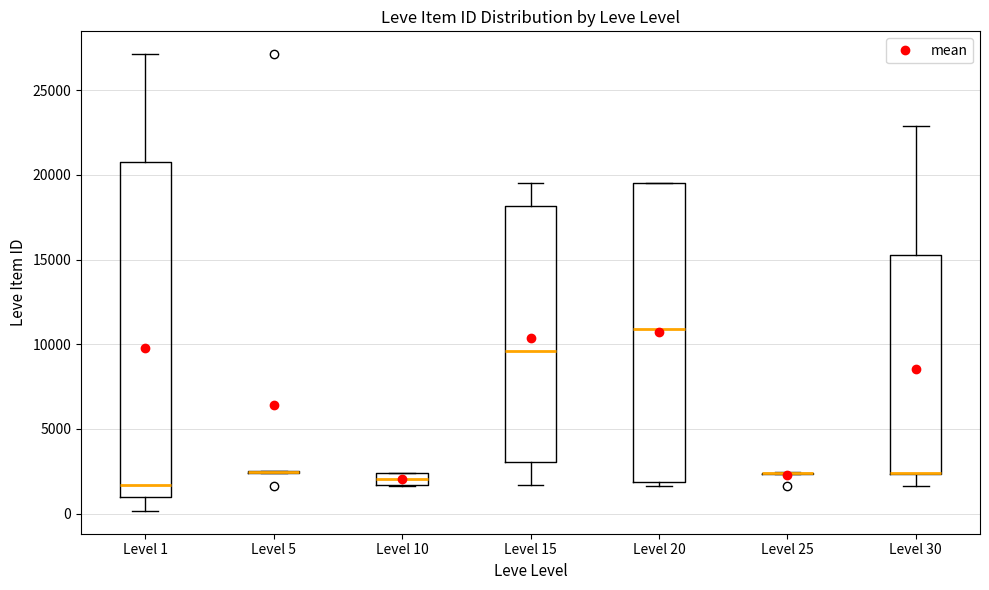

Where does the upper whisker of the box for Level 30 end on the y-axis? The values are not printed on the chart, so give them approximately, as read against the axis.

23000